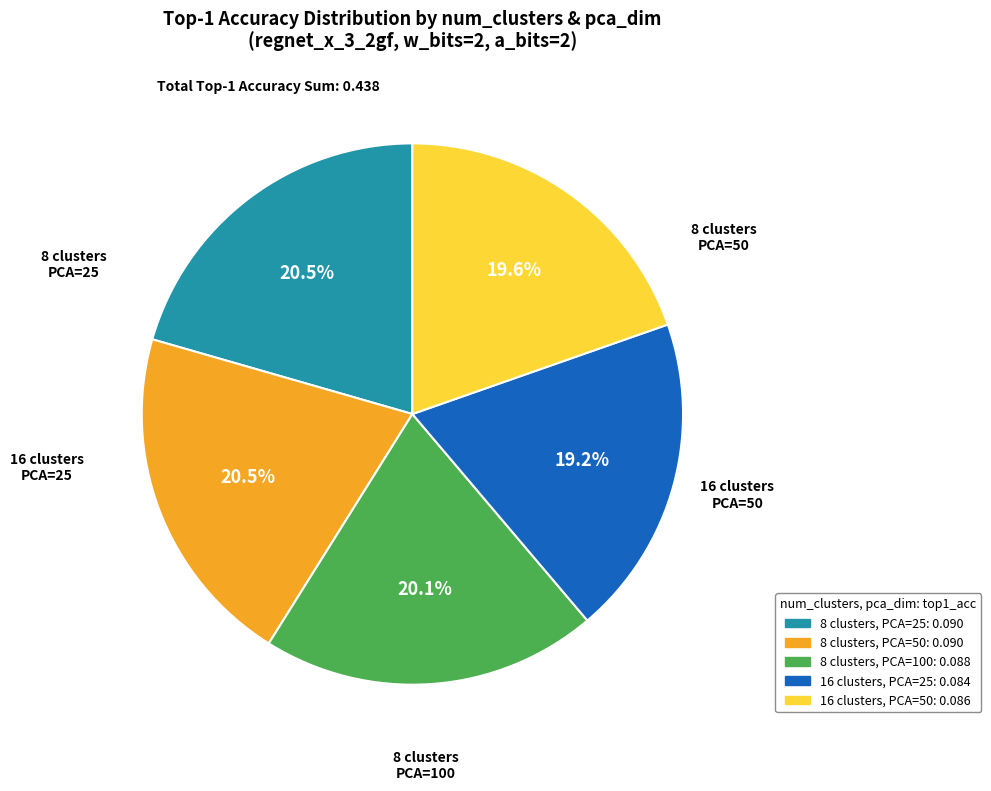

Does any single category account for the majority?

No